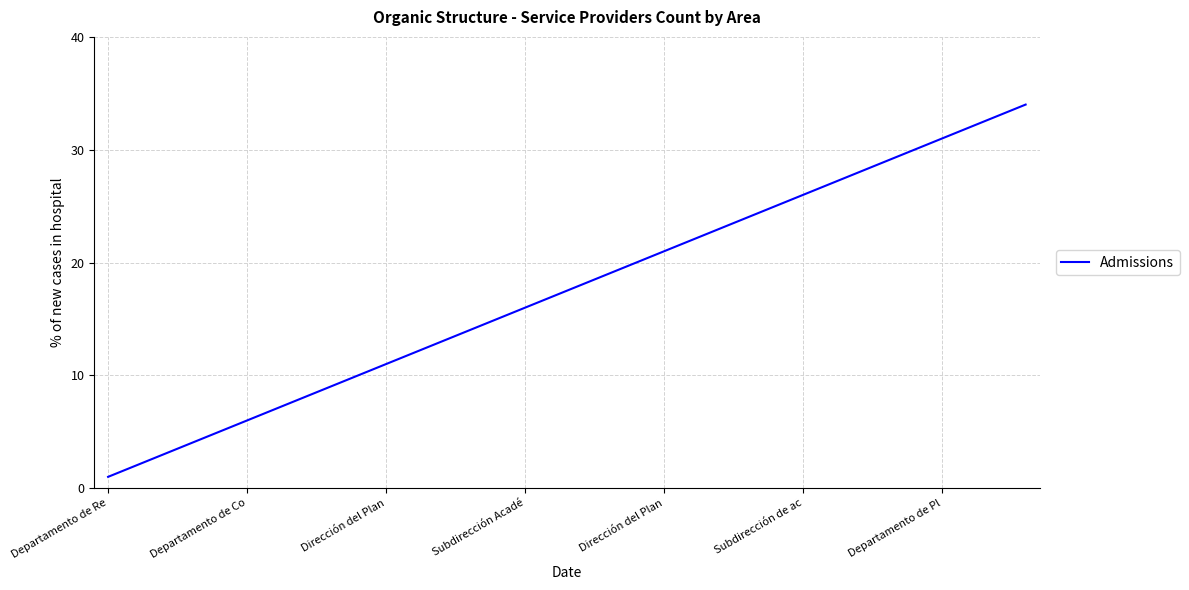

What is the difference between the maximum and minimum values?

33